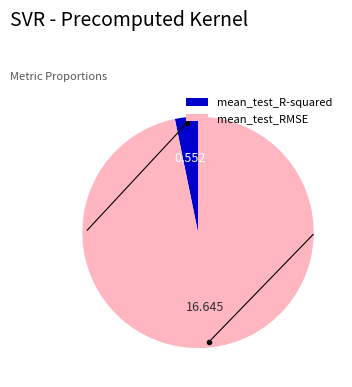

Which slice represents more than half of the pie?

mean_test_RMSE